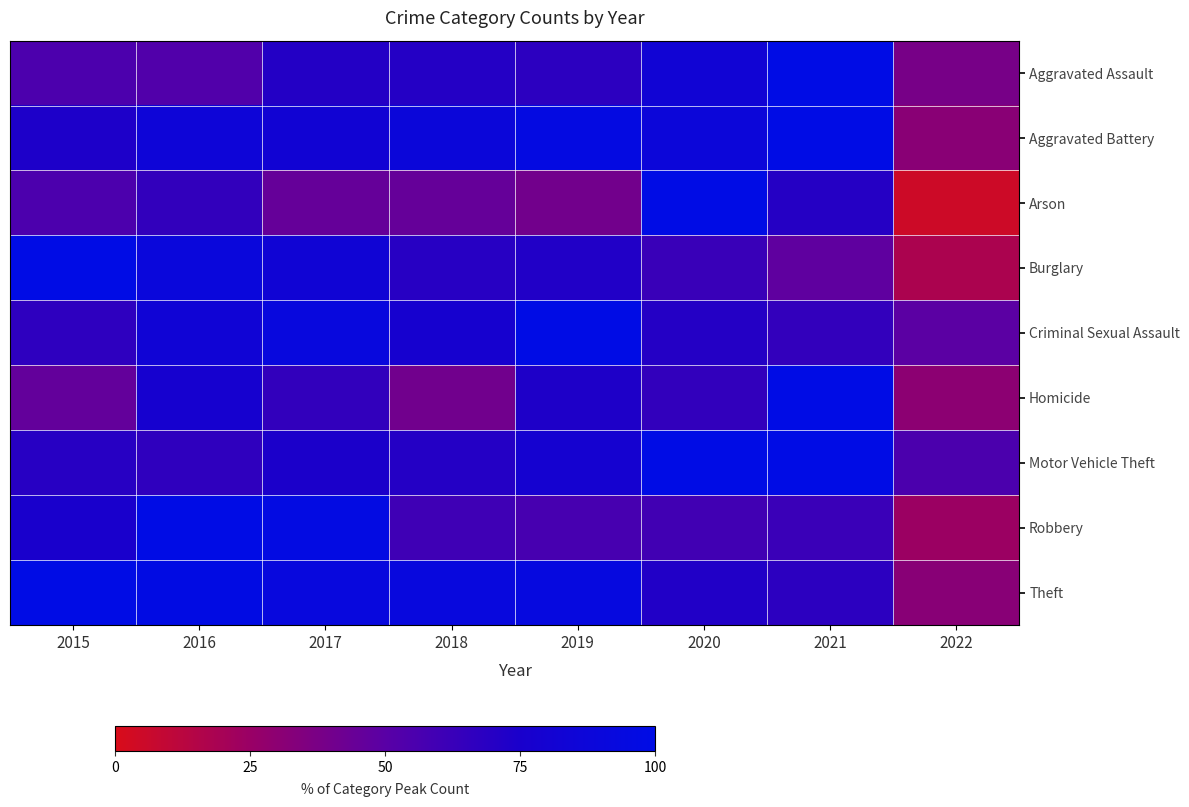

At how many categories does at least one series exceed 31?

8